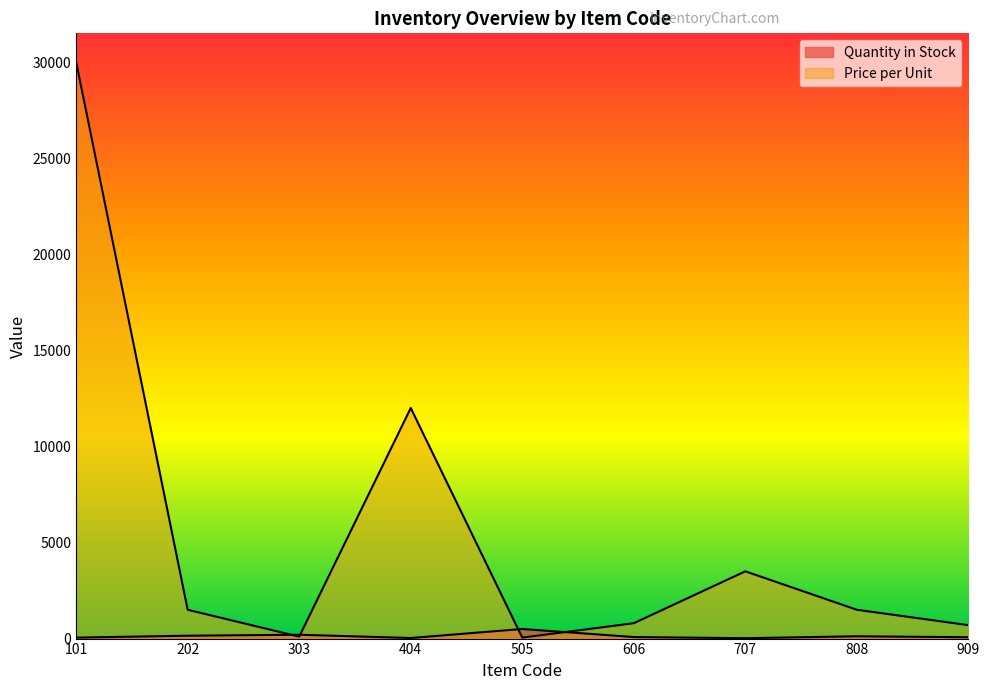

Where do Price per Unit and Quantity in Stock first cross each other?

202 and 303